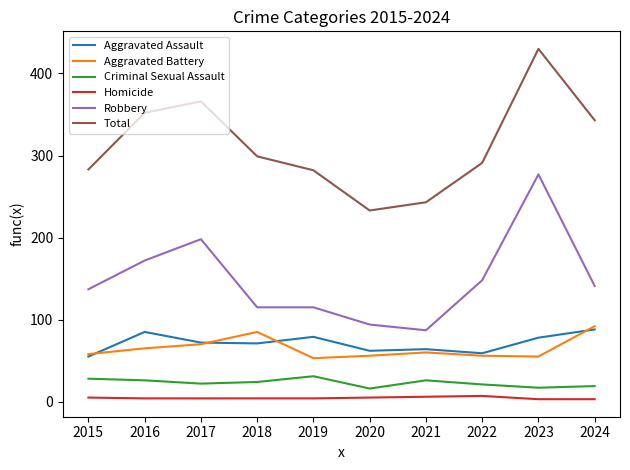

True or false: Robbery and Aggravated Assault intersect in this chart.

False